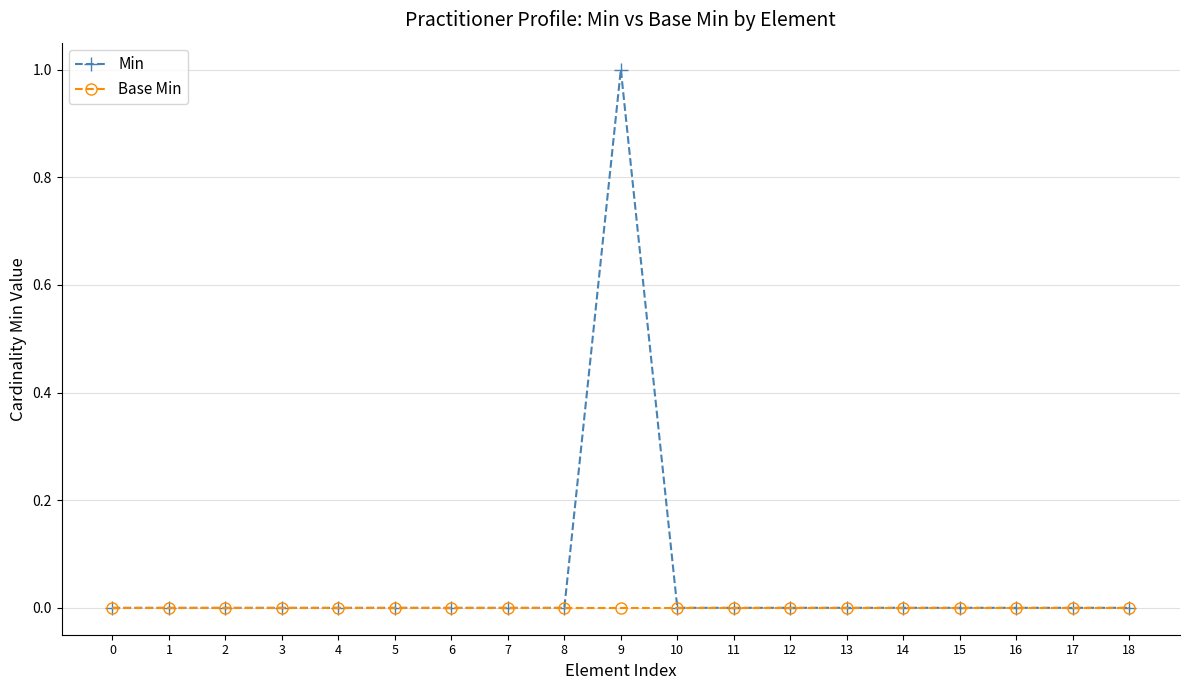

At which category is the sum across all series the highest?

9